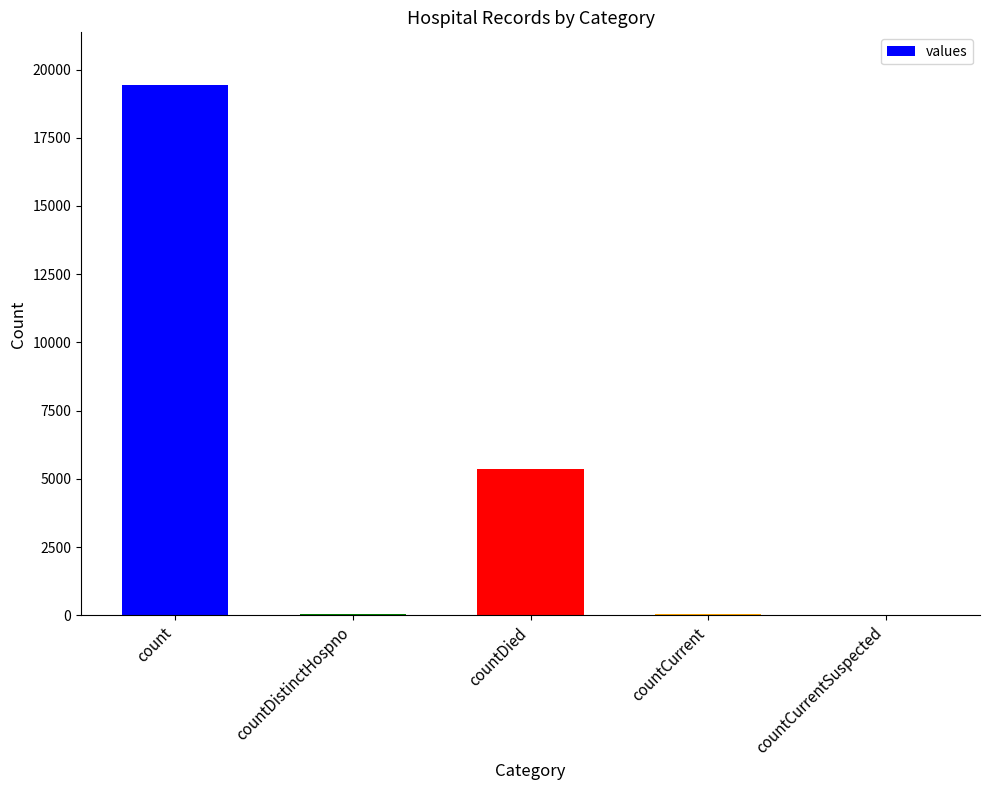

The chart shows a value of 19420 at count. True or false?

True